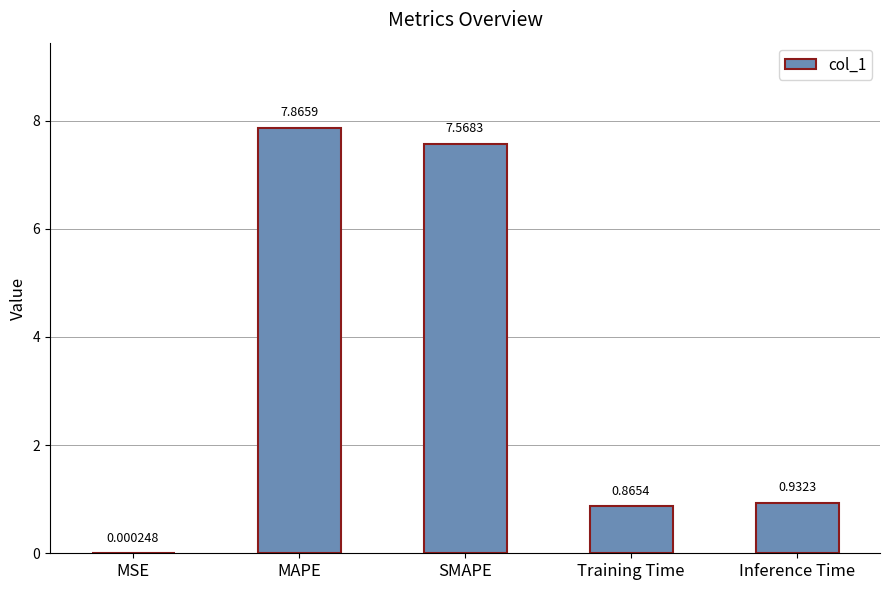

True or false: the data shows 4.8 at SMAPE.

False